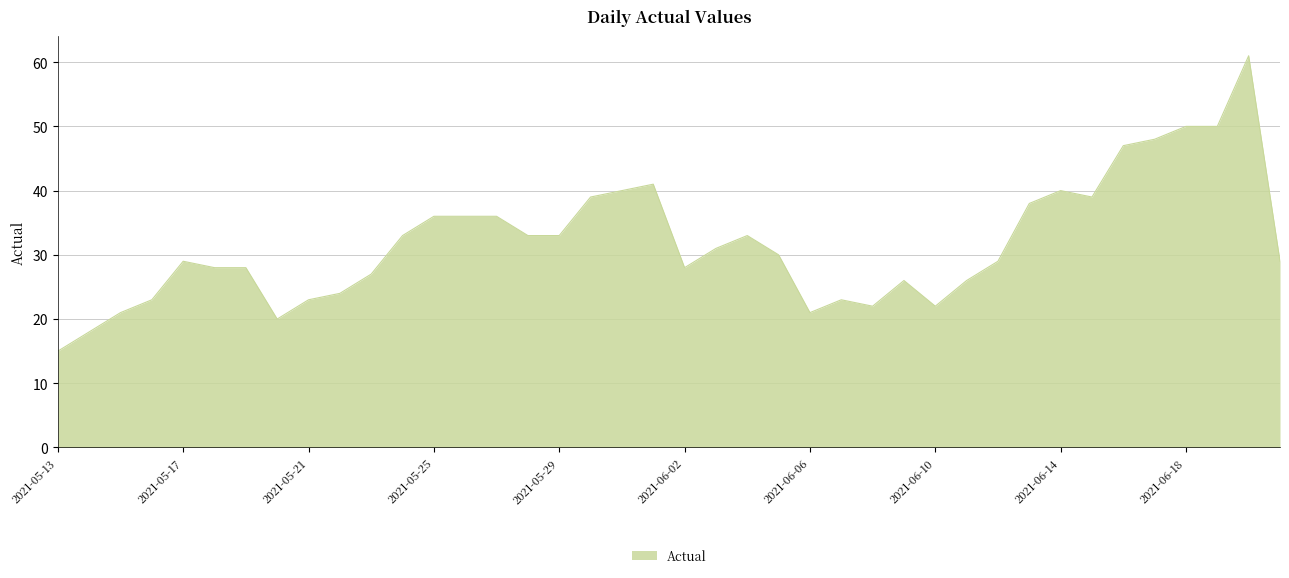

What is the minimum value shown in the chart?

15